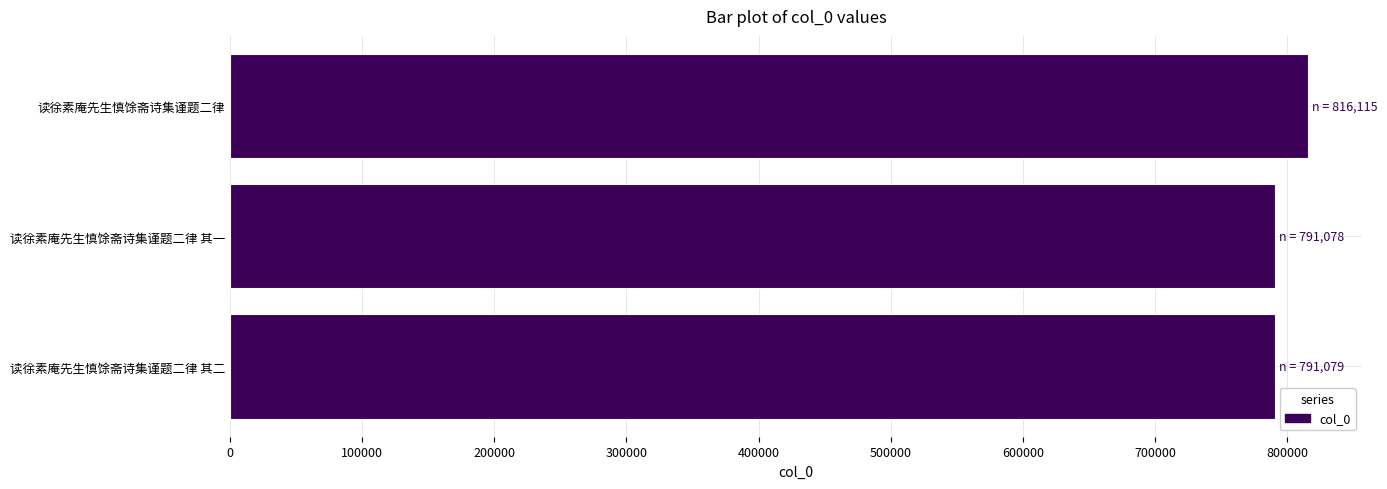

How many distinct data groups are displayed?

1